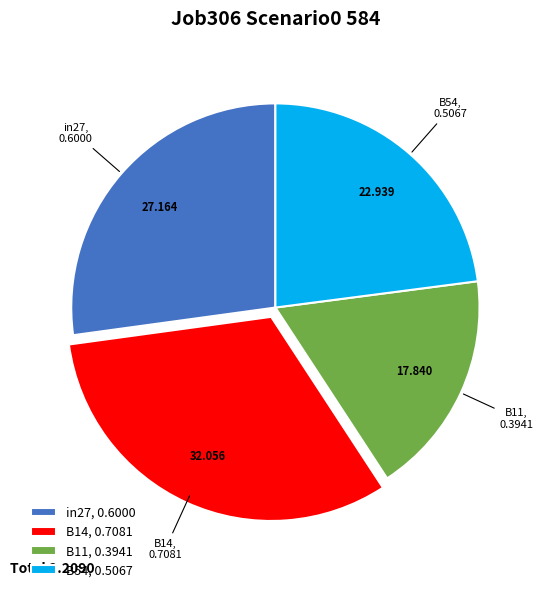

How many slices are in this pie chart?

4